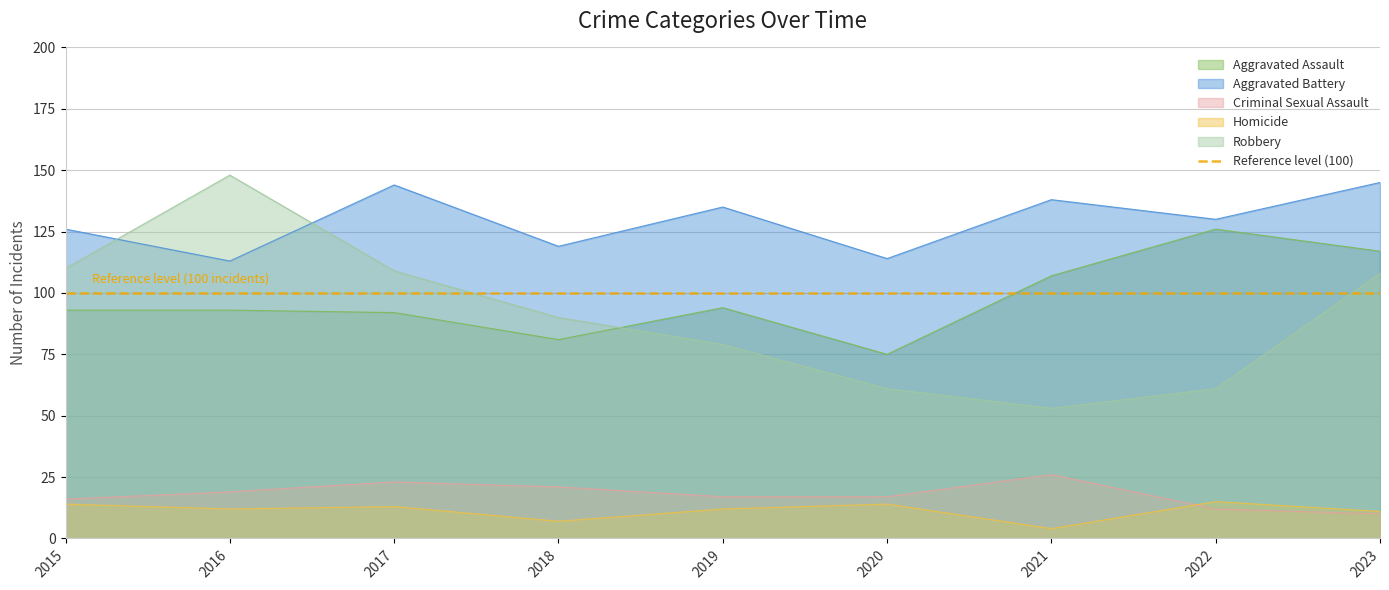

Reading left to right, what are all the values shown in this chart?

Aggravated Assault: 93	93	92	81	94	75	107	126	117
Aggravated Battery: 126	113	144	119	135	114	138	130	145
Criminal Sexual Assault: 16	19	23	21	17	17	26	12	10
Homicide: 14	12	13	7	12	14	4	15	11
Robbery: 110	148	109	90	79	61	53	61	108